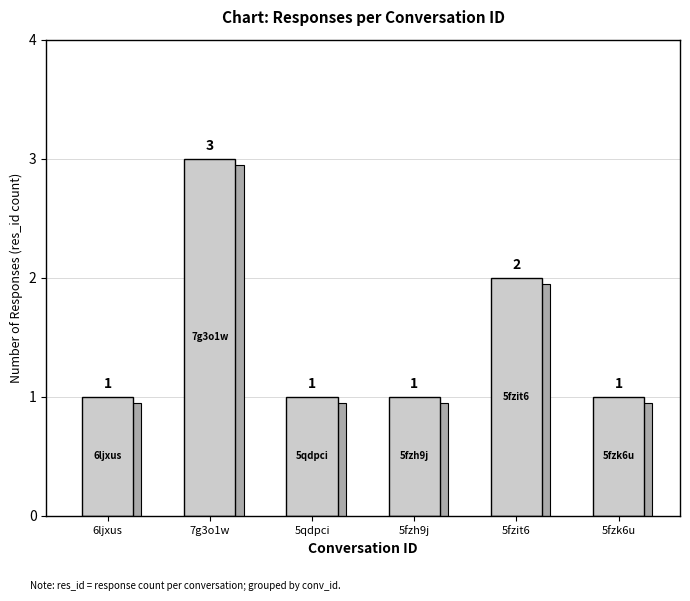

How many data points are above 1?

2